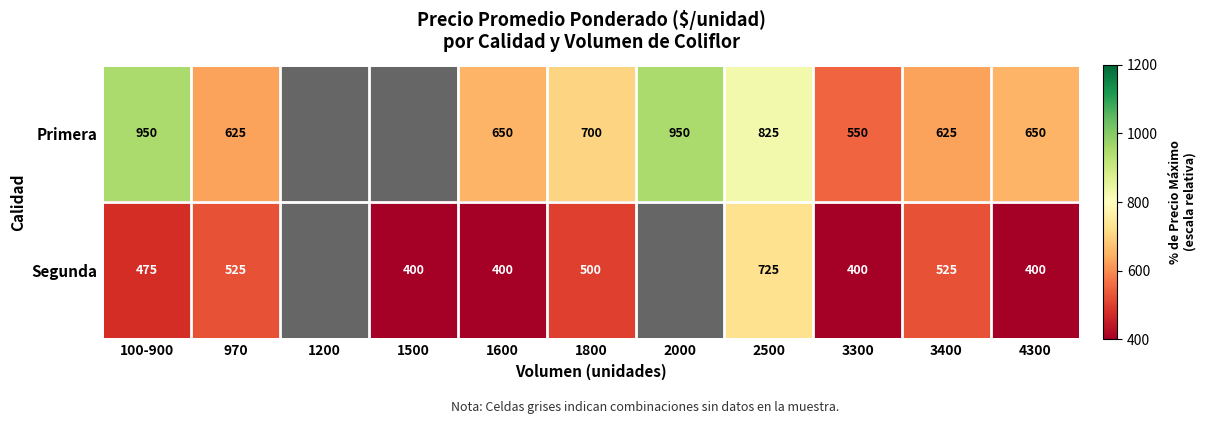

The Segunda series shows 400 at 3300. True or false?

True